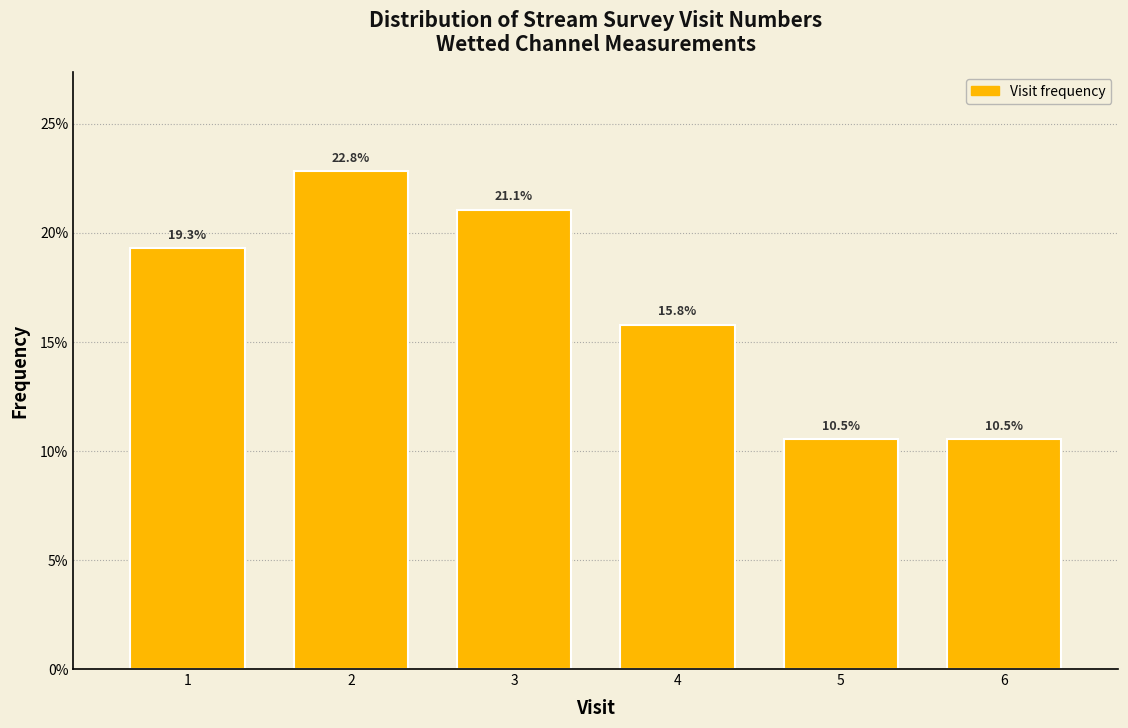

Reading left to right, what are all the values shown in this chart?

19.3	22.8	21.1	15.8	10.5	10.5